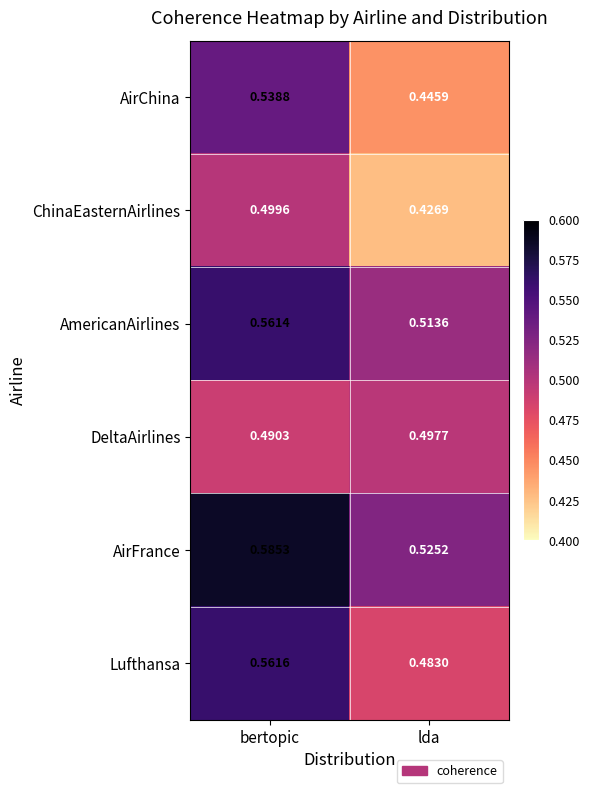

Which series changed the most between bertopic and lda?

AirChina